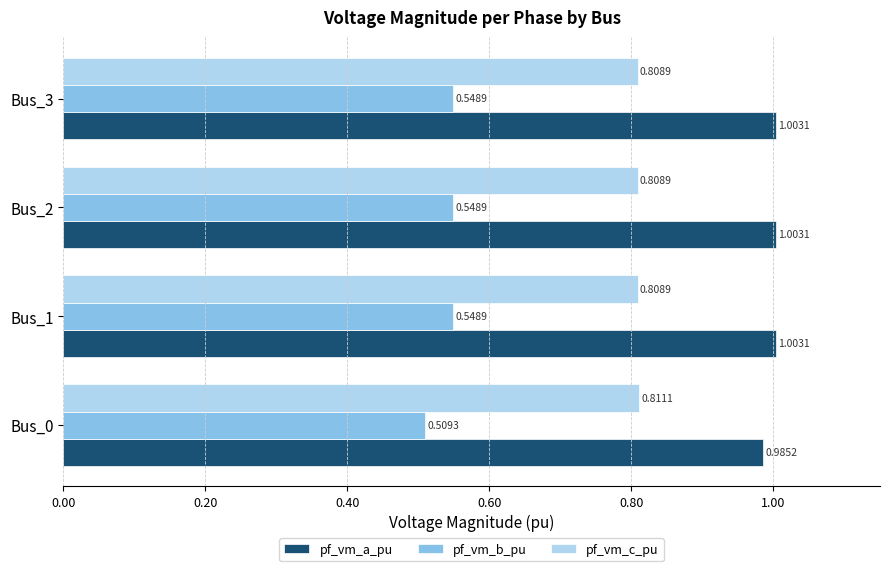

Which series has the widest spread of values?

pf_vm_b_pu